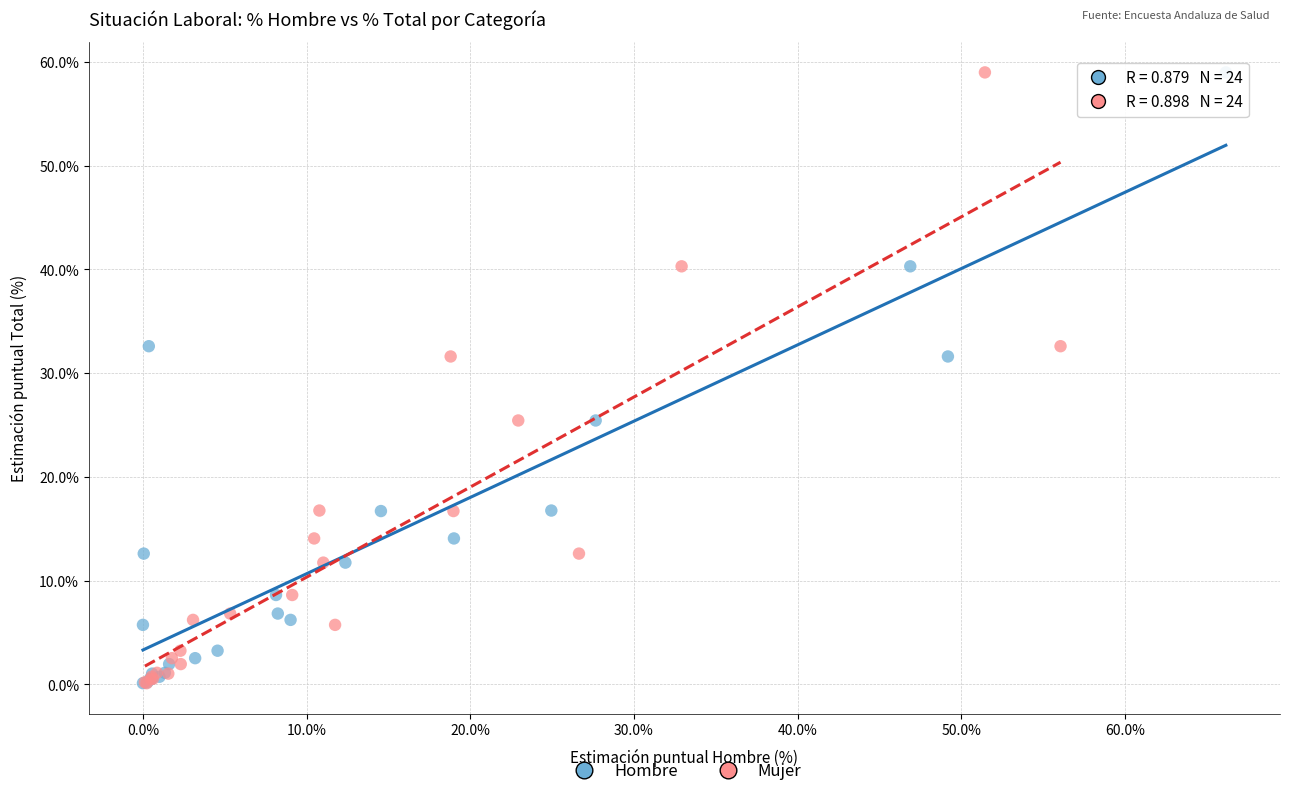

What are all the series names shown in the legend?

Hombre, Mujer